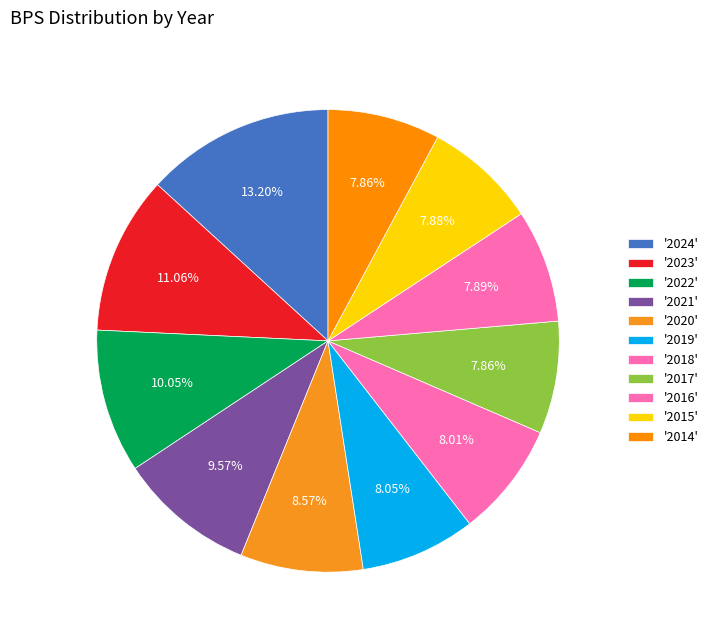

Count the number of slices in the pie.

11